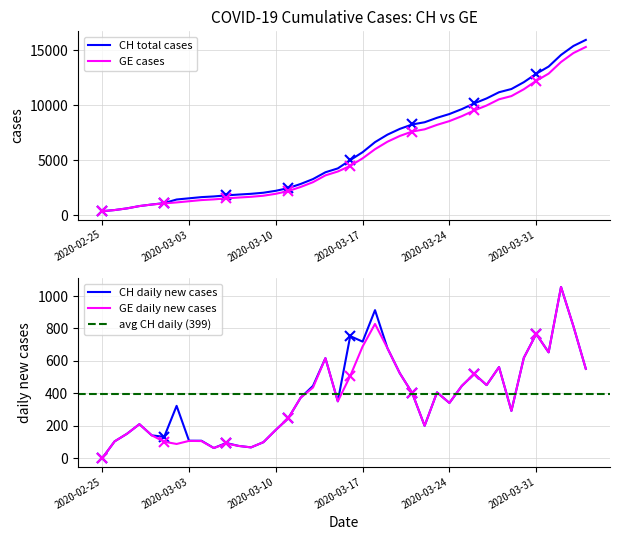

What position from the left is 2020-03-01?

6